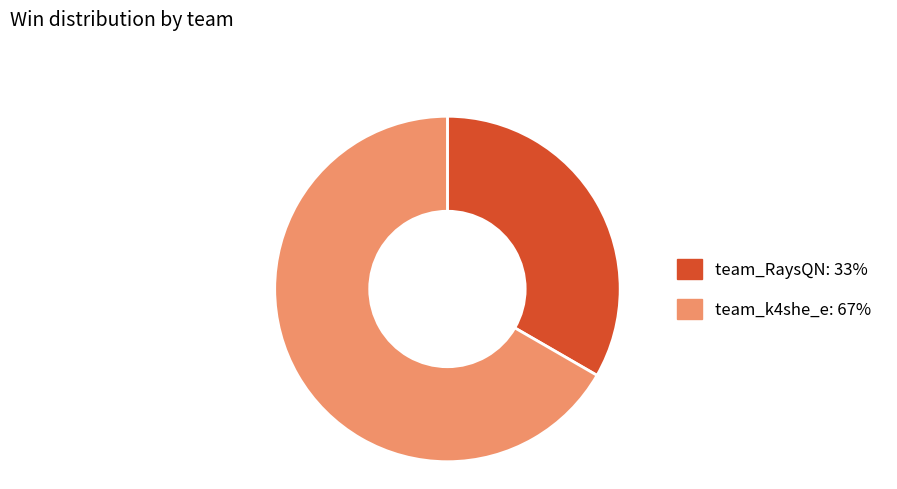

The team_k4she_e slice represents 67% of the pie. True or false?

True